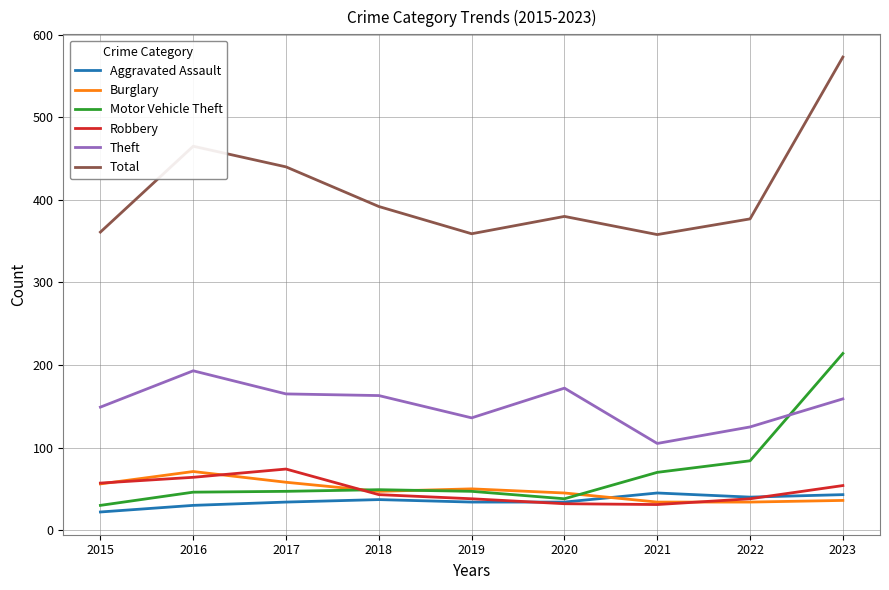

Which series has the largest range (max minus min)?

Total